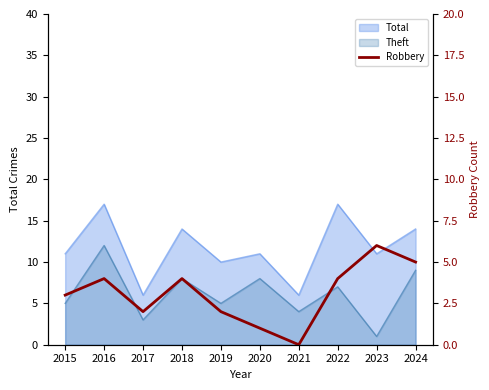

Reading left to right, what are all the values shown in this chart?

3	4	2	4	2	1	0	4	6	5